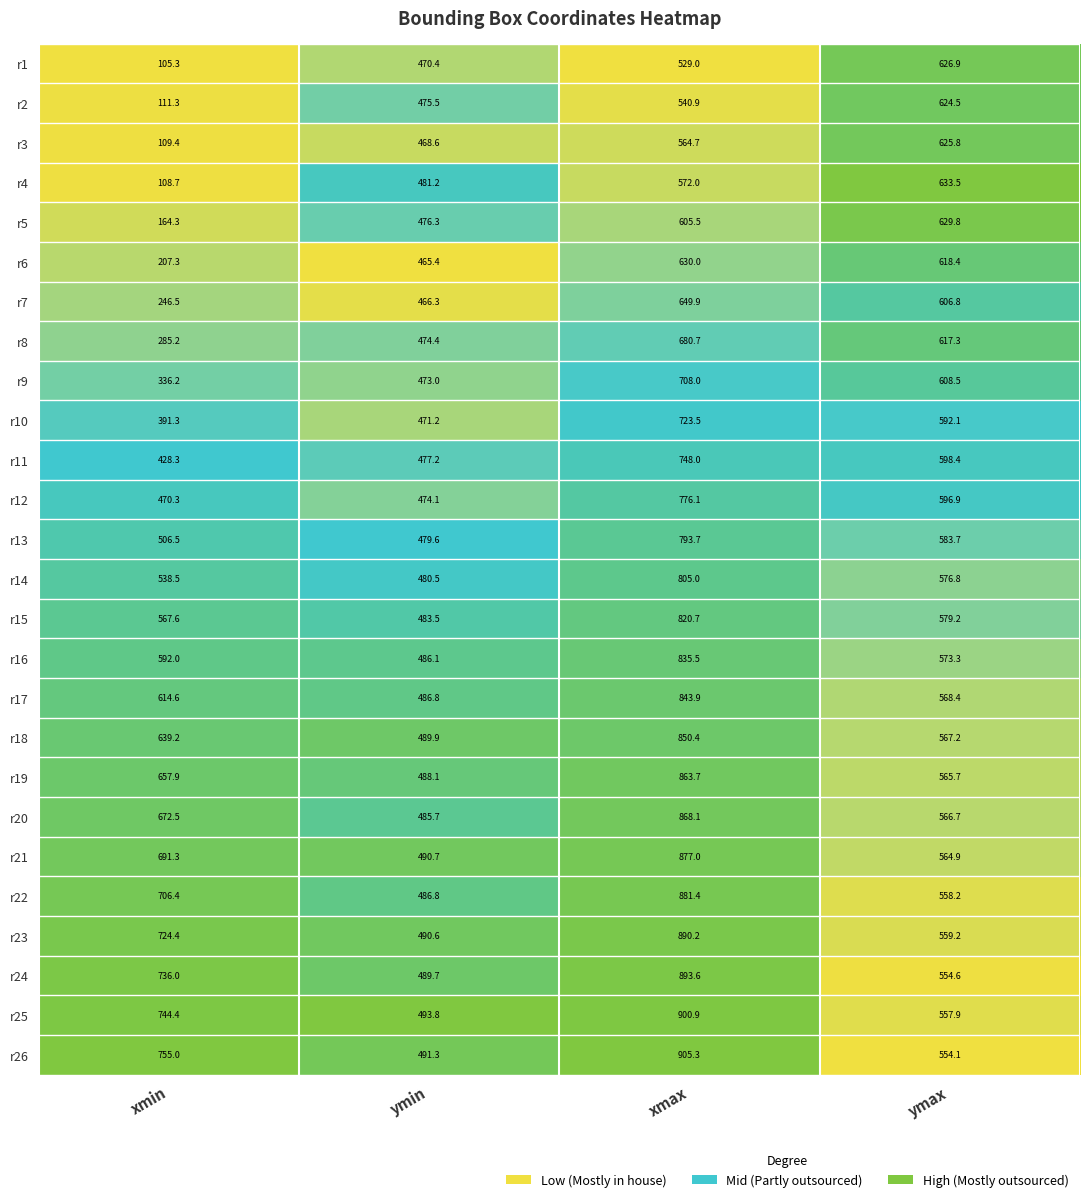

Rank the series by their maximum value, from highest to lowest.

r26, r25, r24, r23, r22, r21, r20, r19, r18, r17, r16, r15, r14, r13, r12, r11, r10, r9, r8, r7, r4, r6, r5, r1, r3, r2